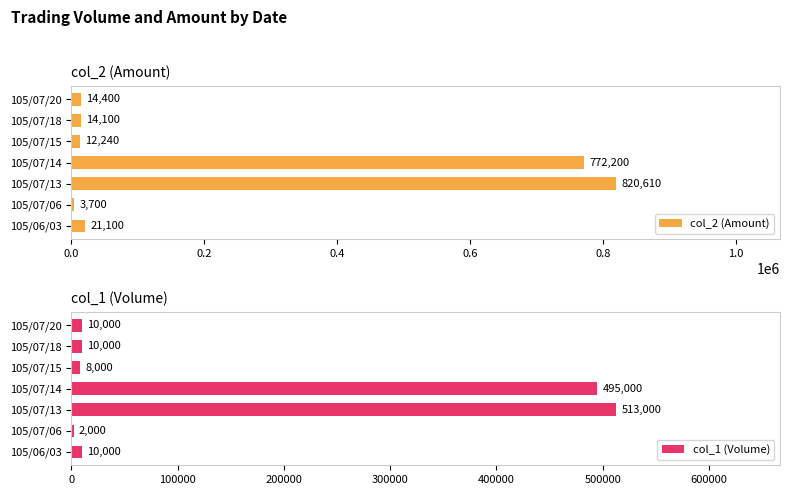

Is it true that col_2 (Amount) equals 772200 at 105/07/14?

True